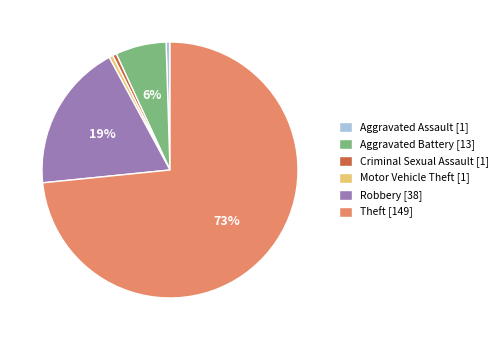

What is the majority slice?

Theft